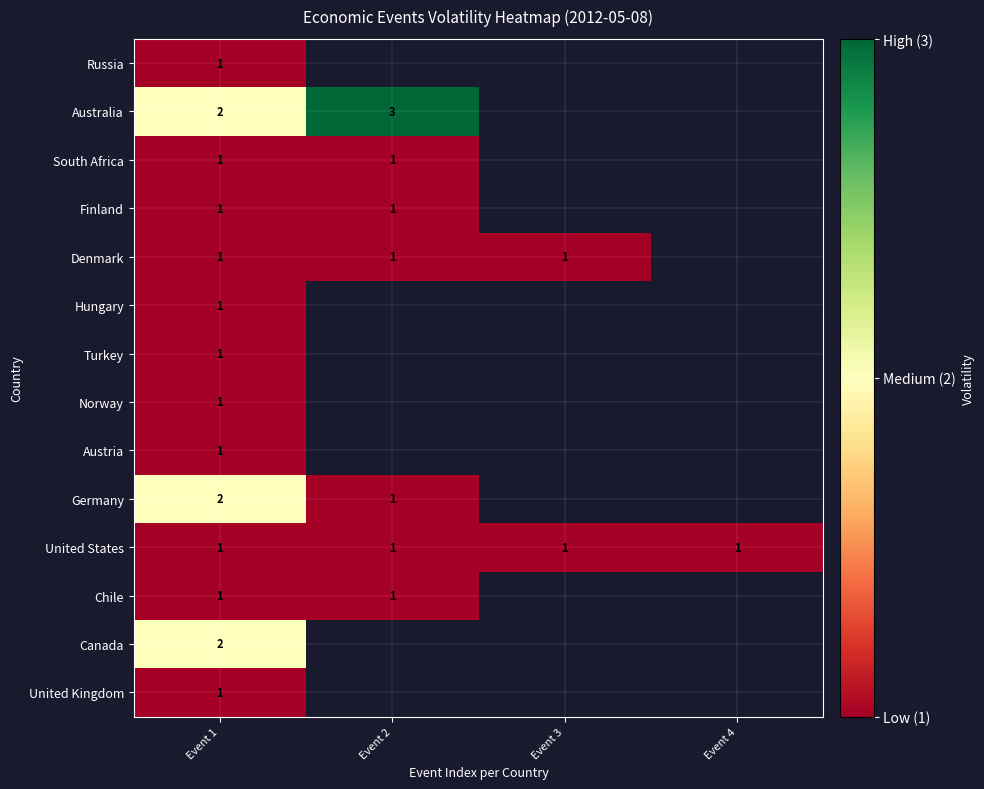

What is the greatest value displayed?

3.0